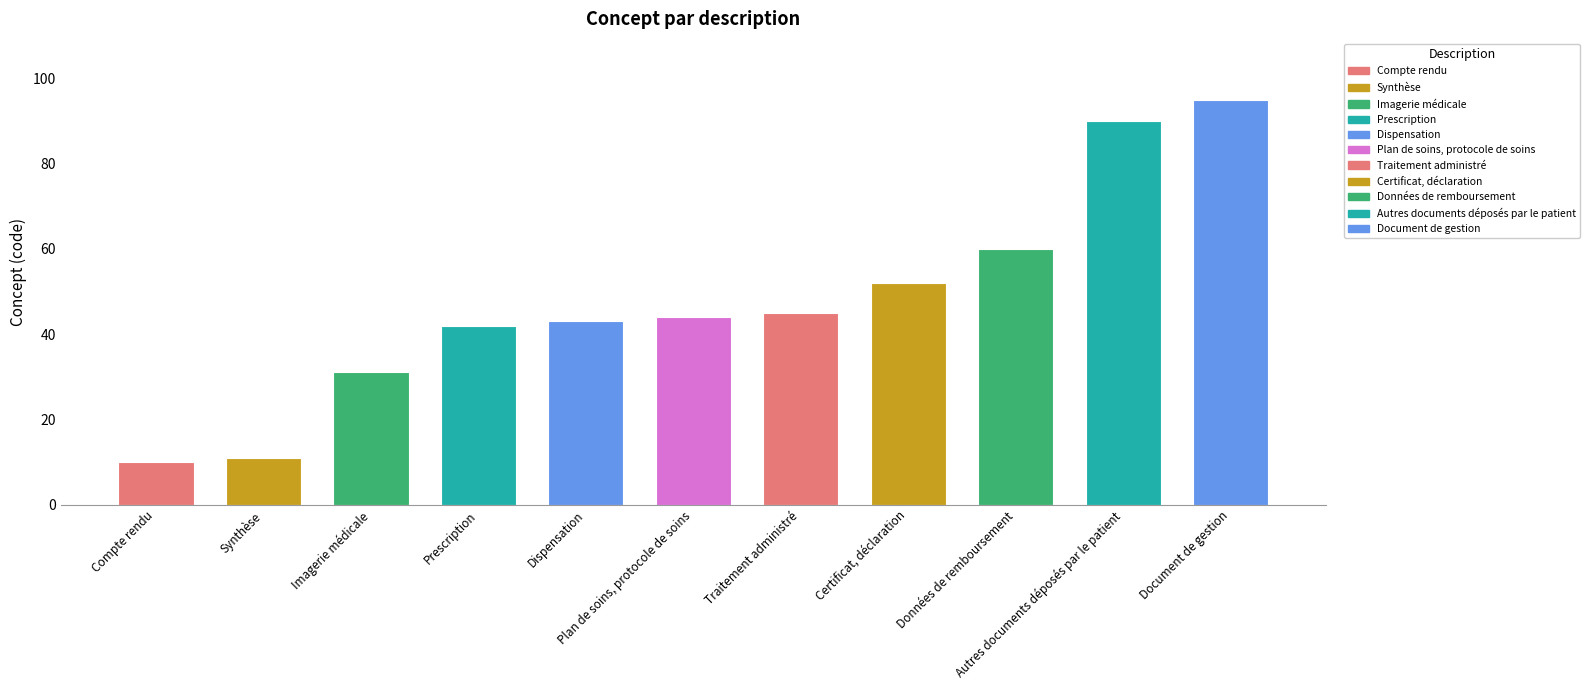

The chart shows a value of 95 at Document de gestion. True or false?

True